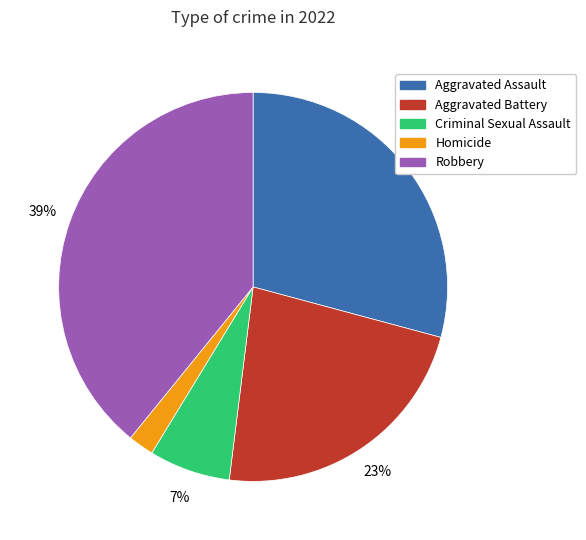

Between Homicide and Aggravated Battery, which is larger?

Aggravated Battery